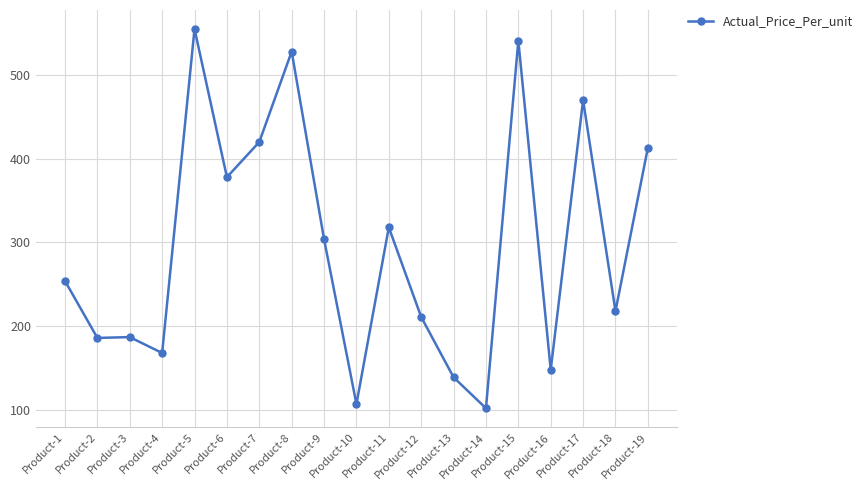

What is the change in value from Product-5 to Product-12?

-344